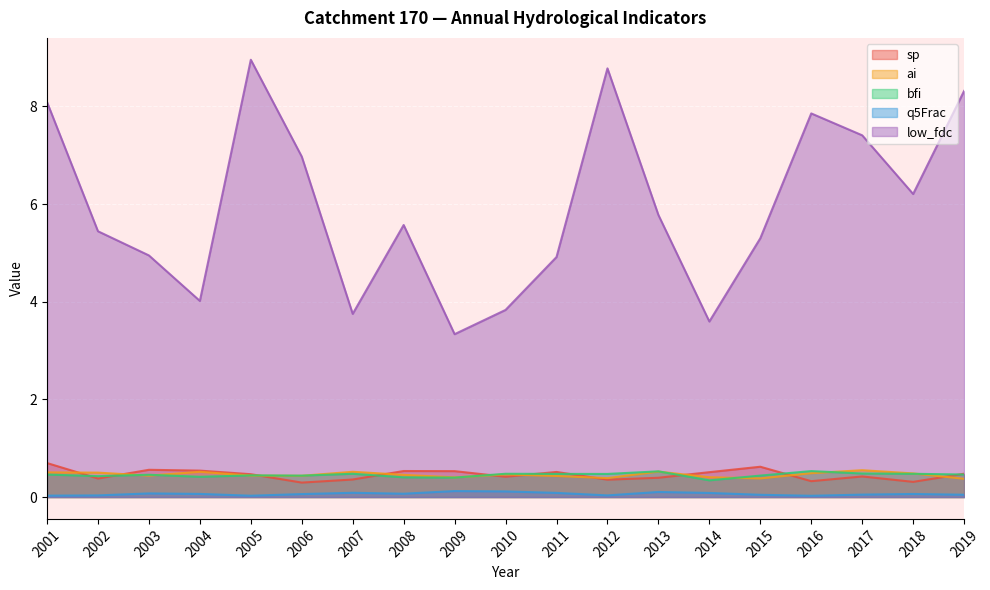

The value of bfi at 2011 is 0.7. True or false?

False